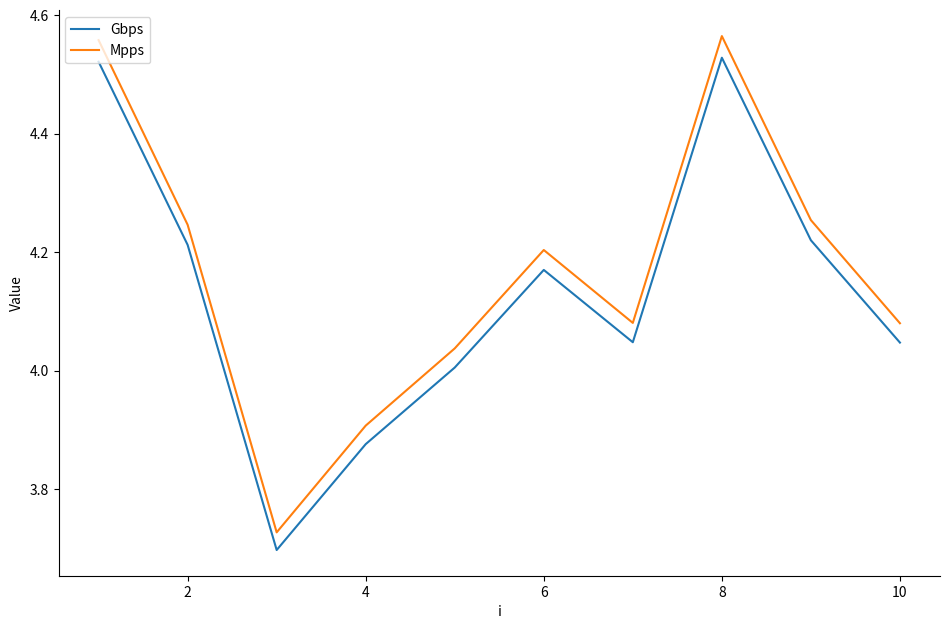

Which series has the widest spread of values?

Mpps